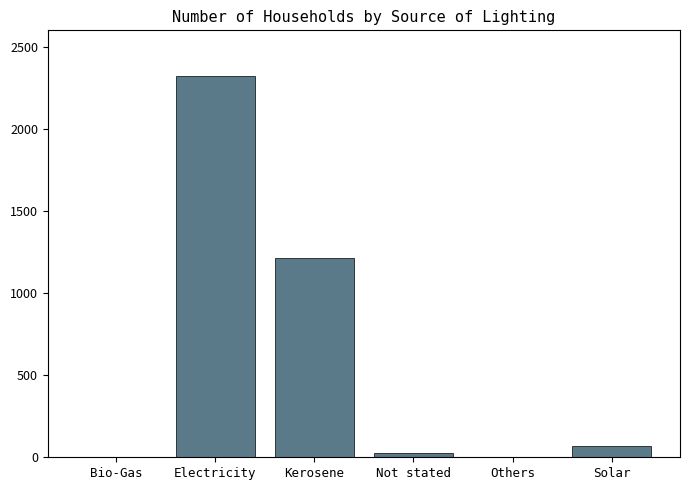

What is the sum of all values?

3640